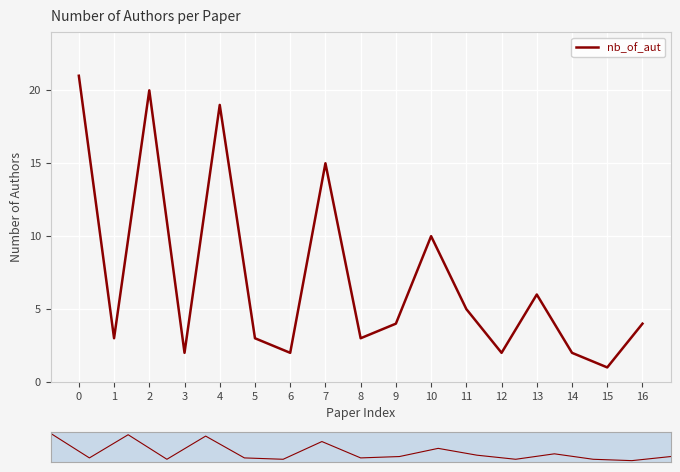

True or false: the data shows 10 at 10.

True